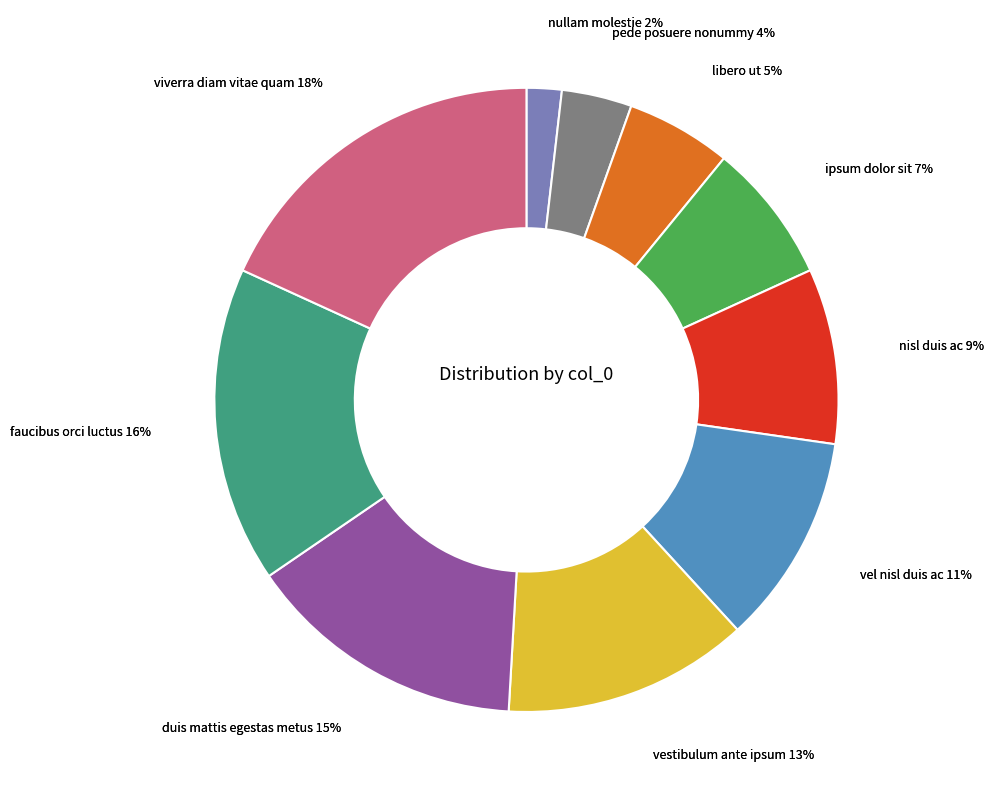

Is pede posuere nonummy the majority of the pie?

No